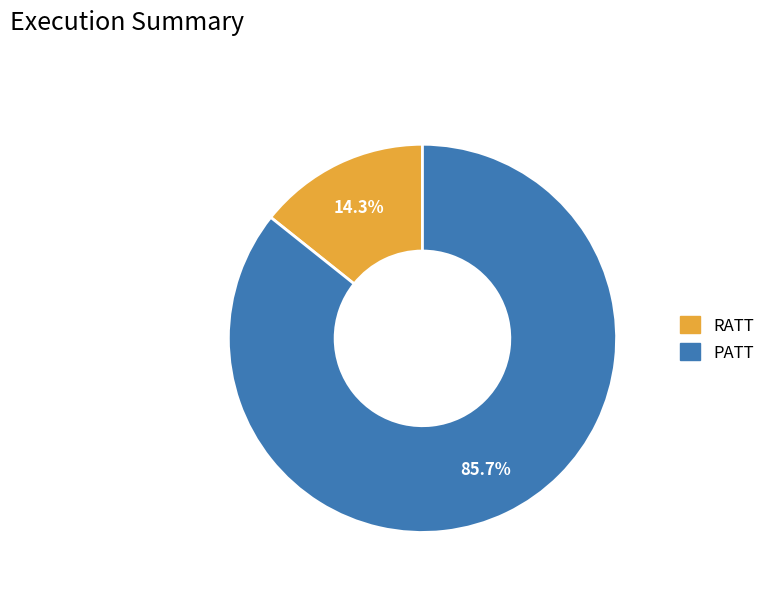

To the nearest percent, what percentage of the pie is PATT?

86%